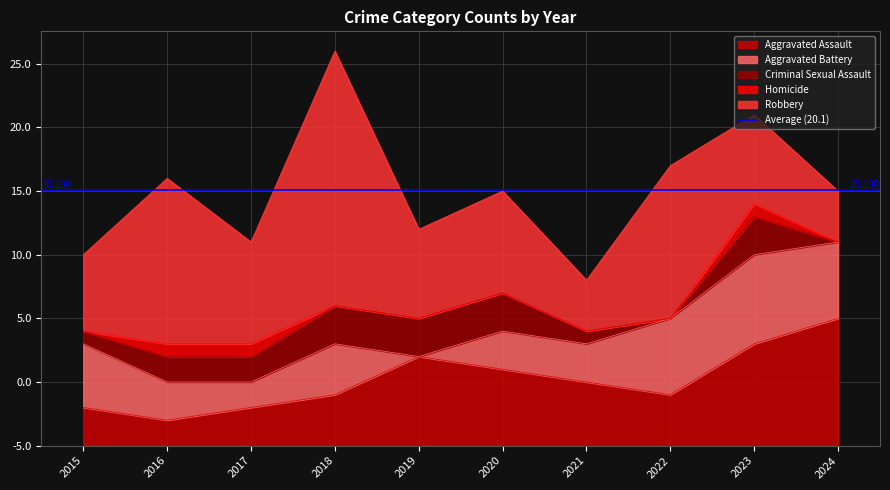

How many data points in Robbery are less than 8?

5